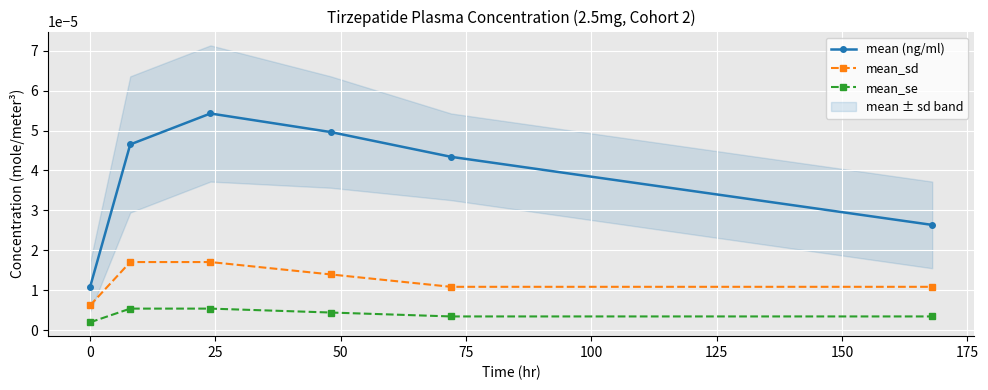

True or false: mean_se and mean_sd cross at least once.

False